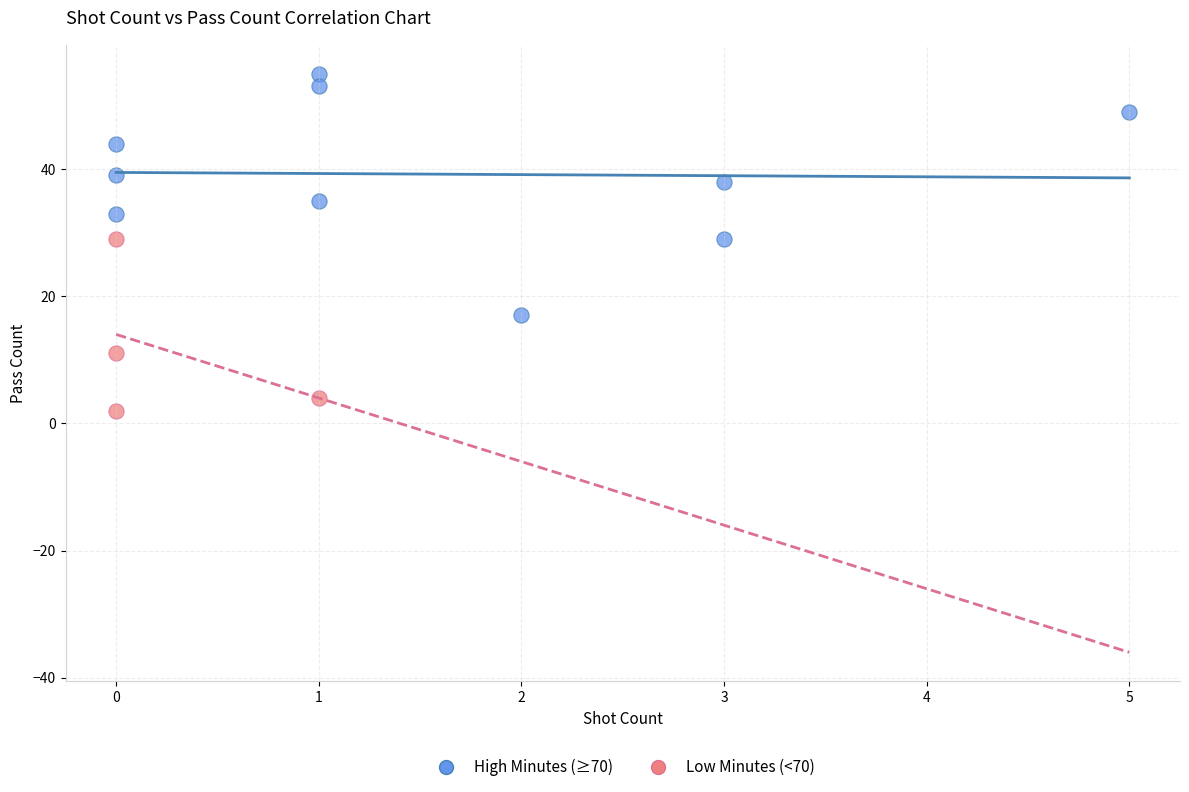

Which series reaches the maximum Y coordinate?

High Minutes (≥70)